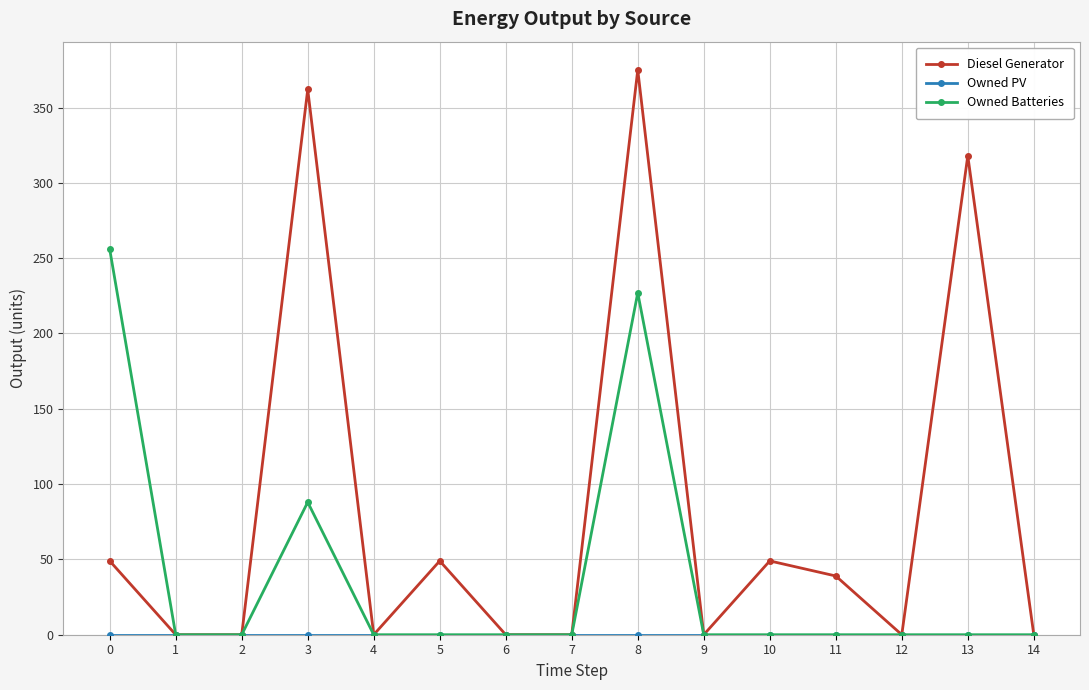

At which category does the chart reach its peak across all series?

8